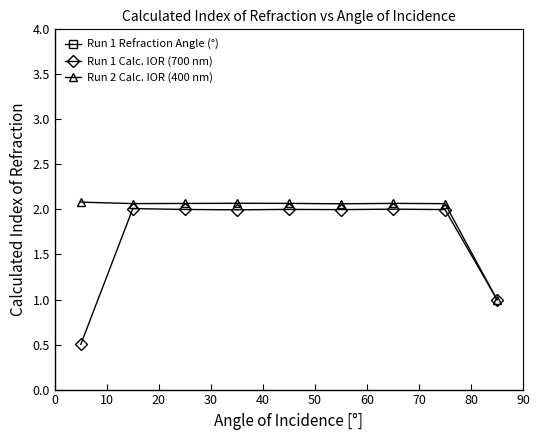

Reading right to left, what are all the values shown in this chart?

Run 1 Refraction Angle (°): 85.0	28.9	26.9	24.2	20.7	16.7	12.2	7.4	10.0
Run 1 Calc. IOR (700 nm): 1.0	2.0	2.0	2.0	2.0	2.0	2.0	2.0	0.5
Run 2 Calc. IOR (400 nm): 1.0	2.1	2.1	2.1	2.1	2.1	2.1	2.1	2.1